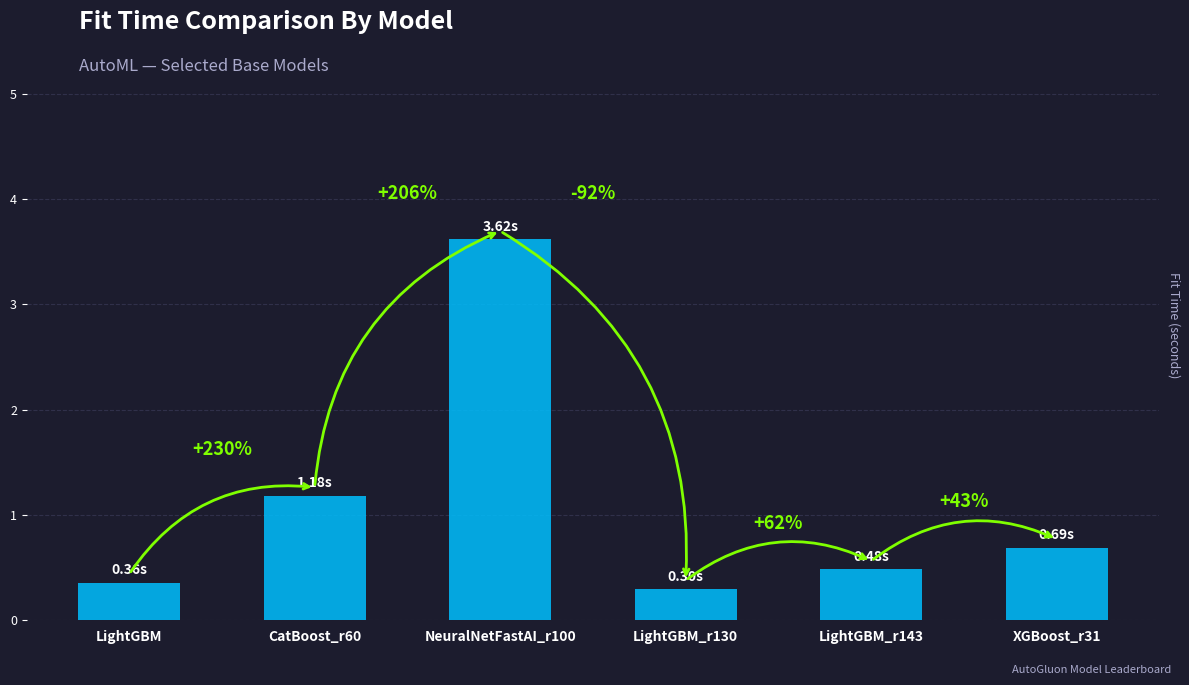

At which label is the value closest to 1?

CatBoost_r60